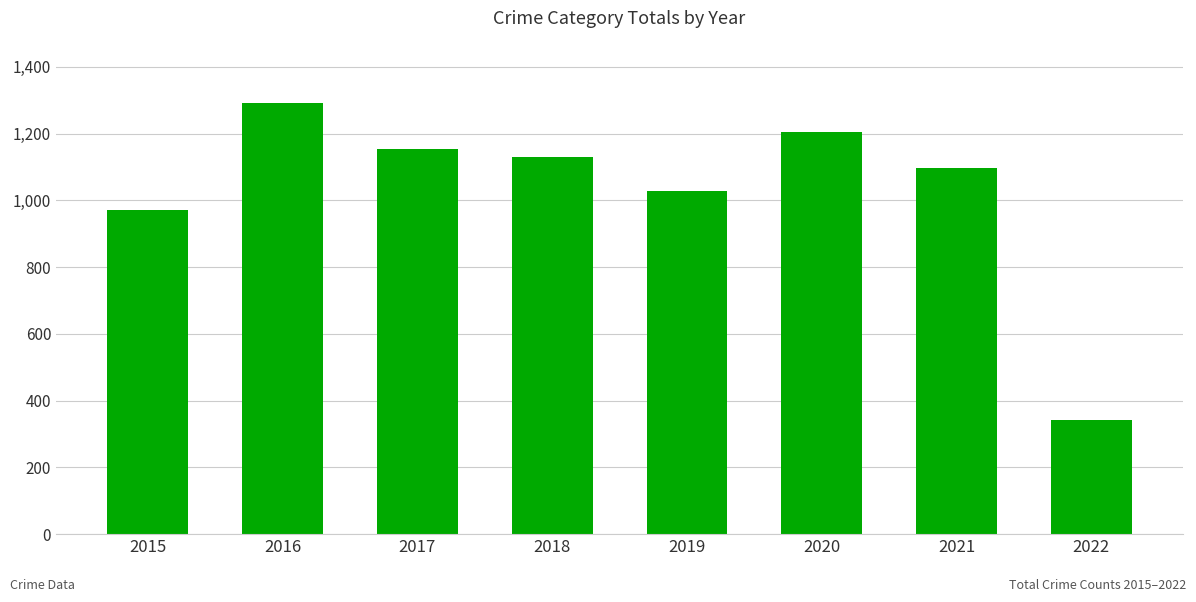

What is the sum of all values?

8219